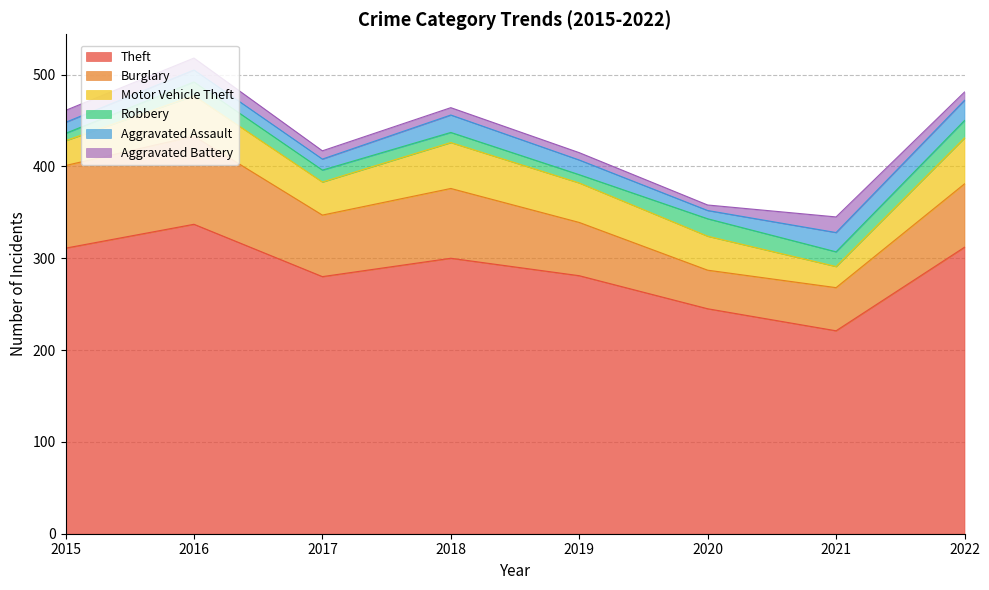

Rank the series by their maximum value, from lowest to highest.

Aggravated Battery, Robbery, Aggravated Assault, Motor Vehicle Theft, Burglary, Theft